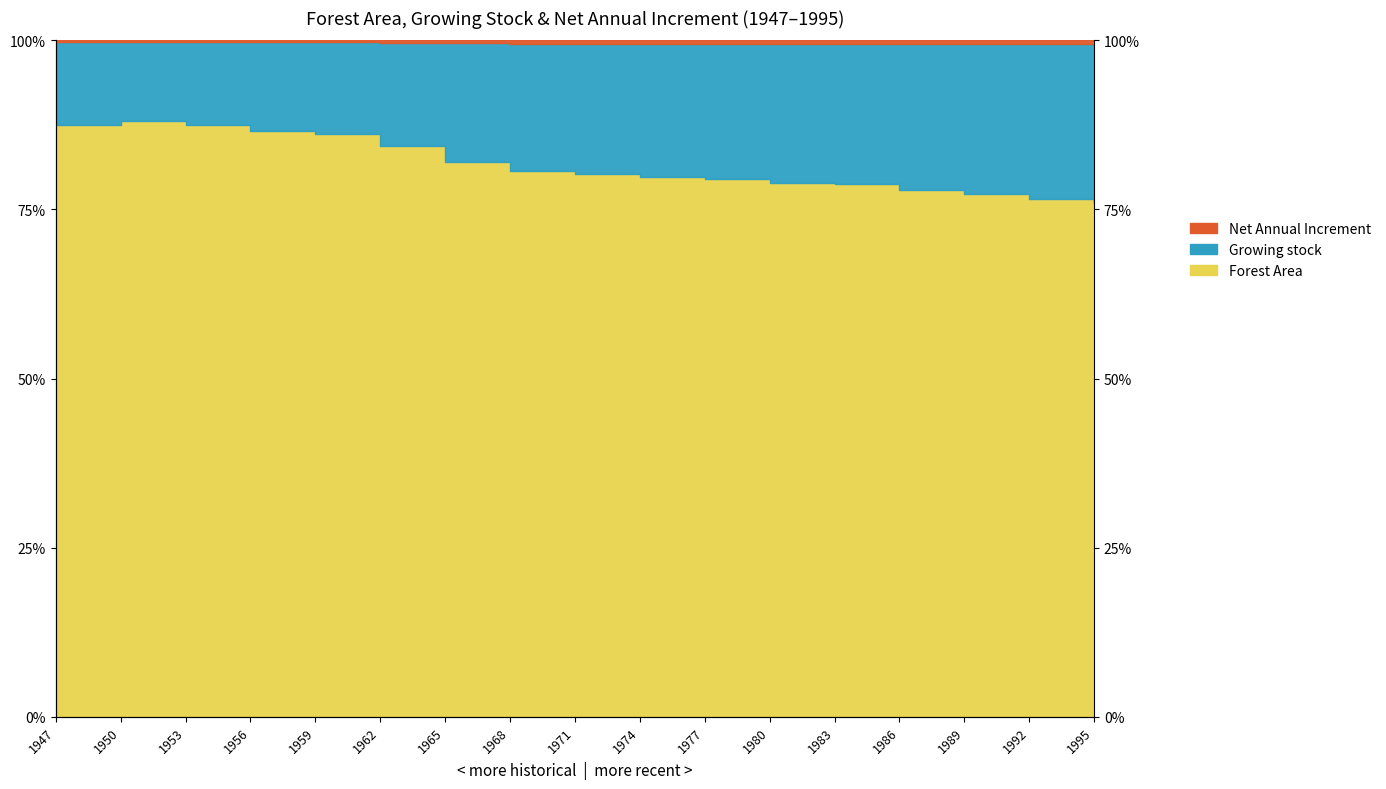

What is the value of the Growing stock point at the 1st from the left?

0.9